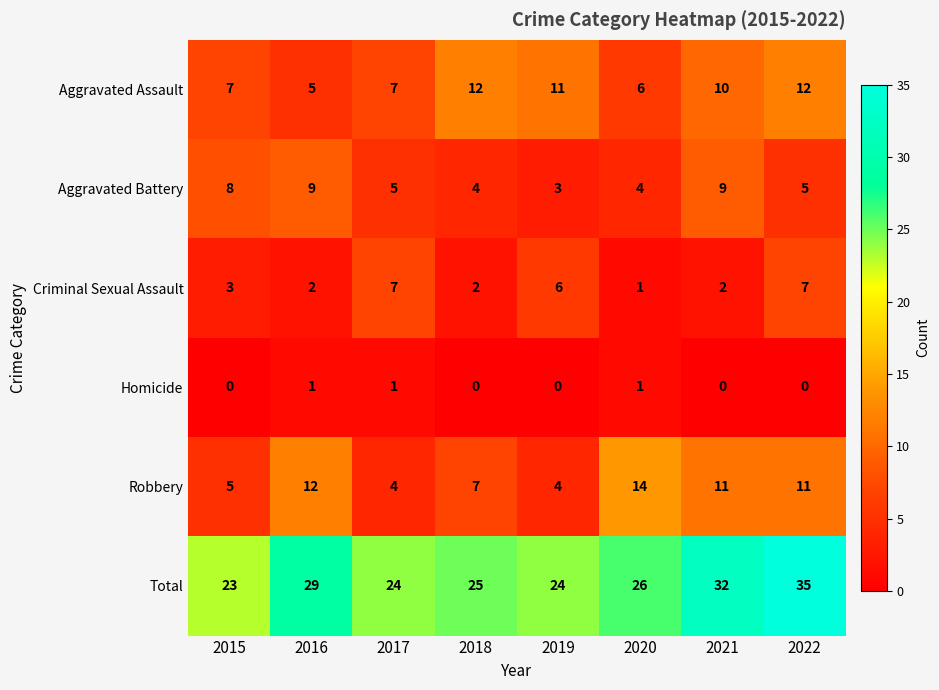

Which series has the largest range (max minus min)?

Total